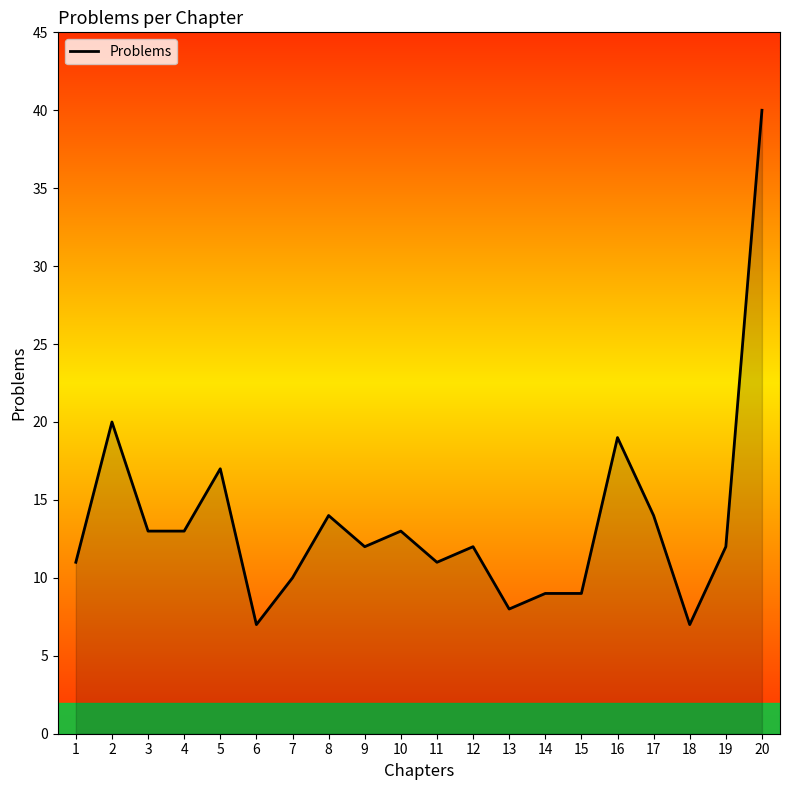

The chart shows a value of 6 at 9. True or false?

False